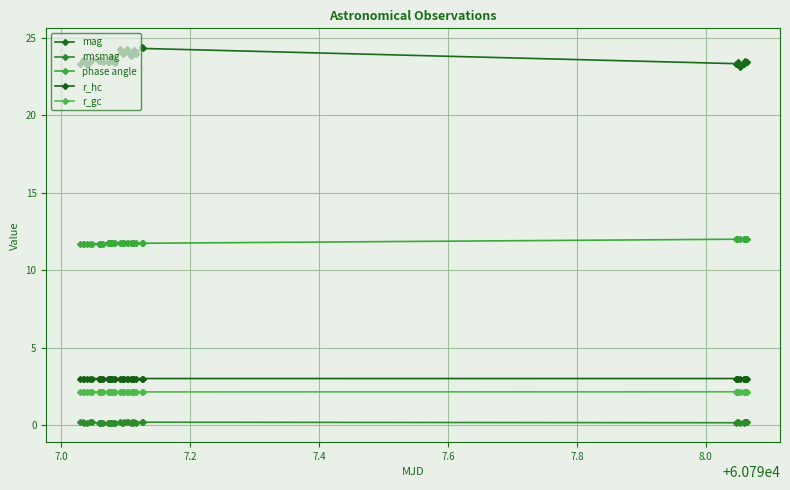

True or false: mag and phase angle intersect in this chart.

False